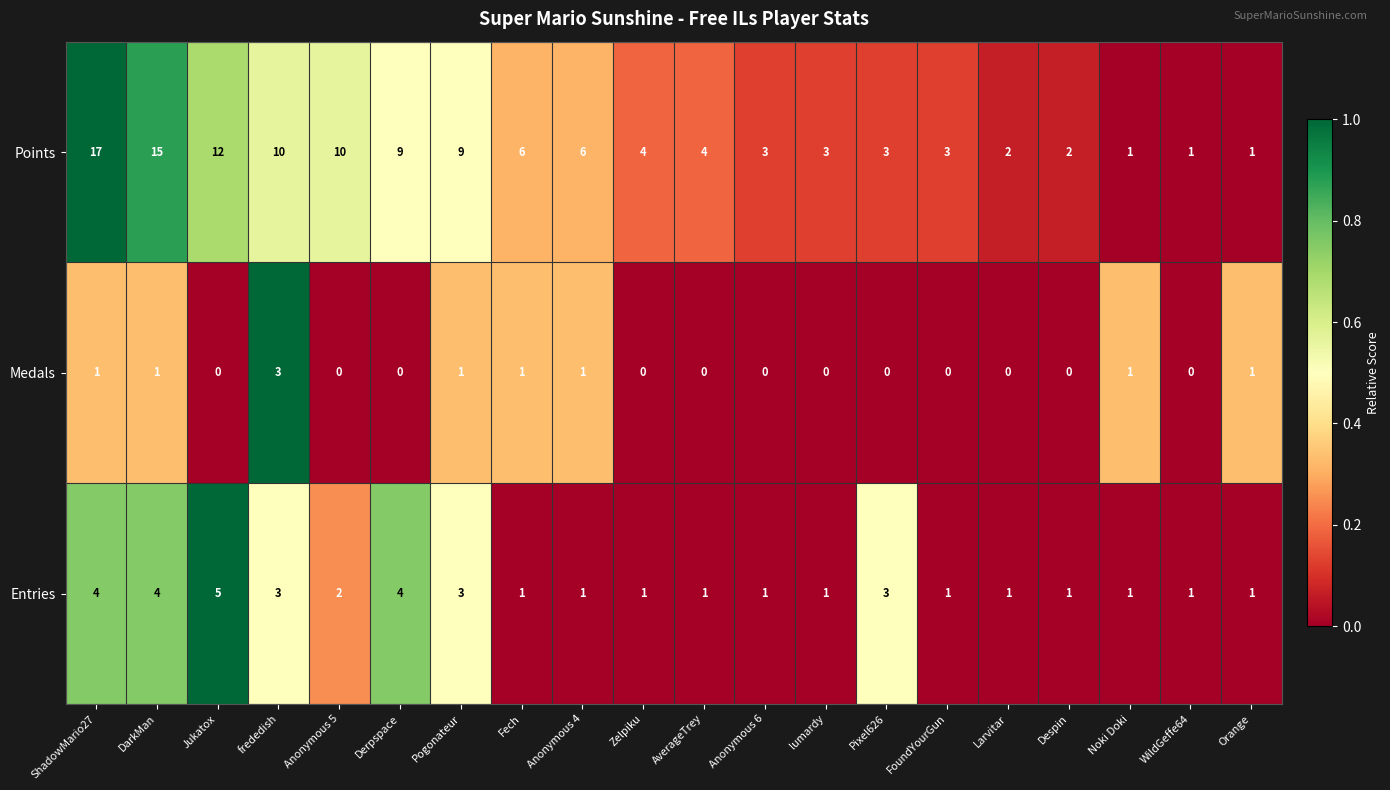

Which series has the largest range (max minus min)?

Points